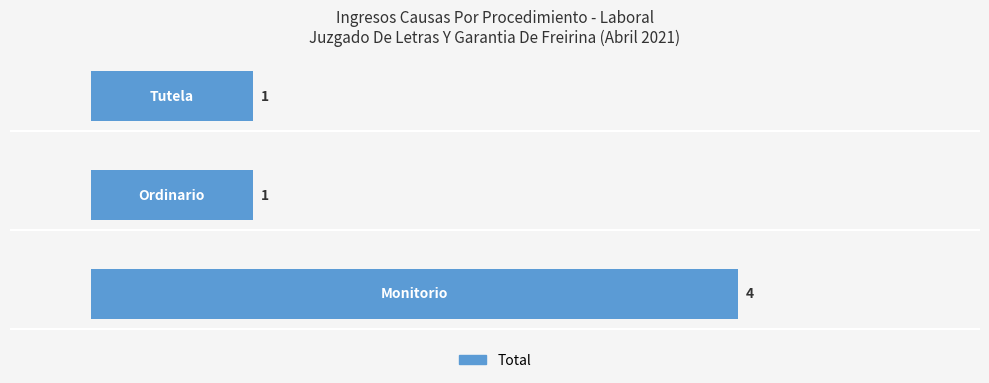

How many values are between 1 and 4?

3